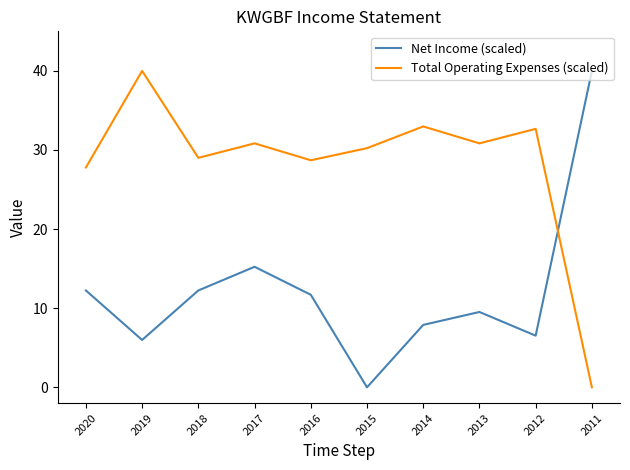

At 2014, list the series in order from smallest to largest.

Net Income (scaled), Total Operating Expenses (scaled)